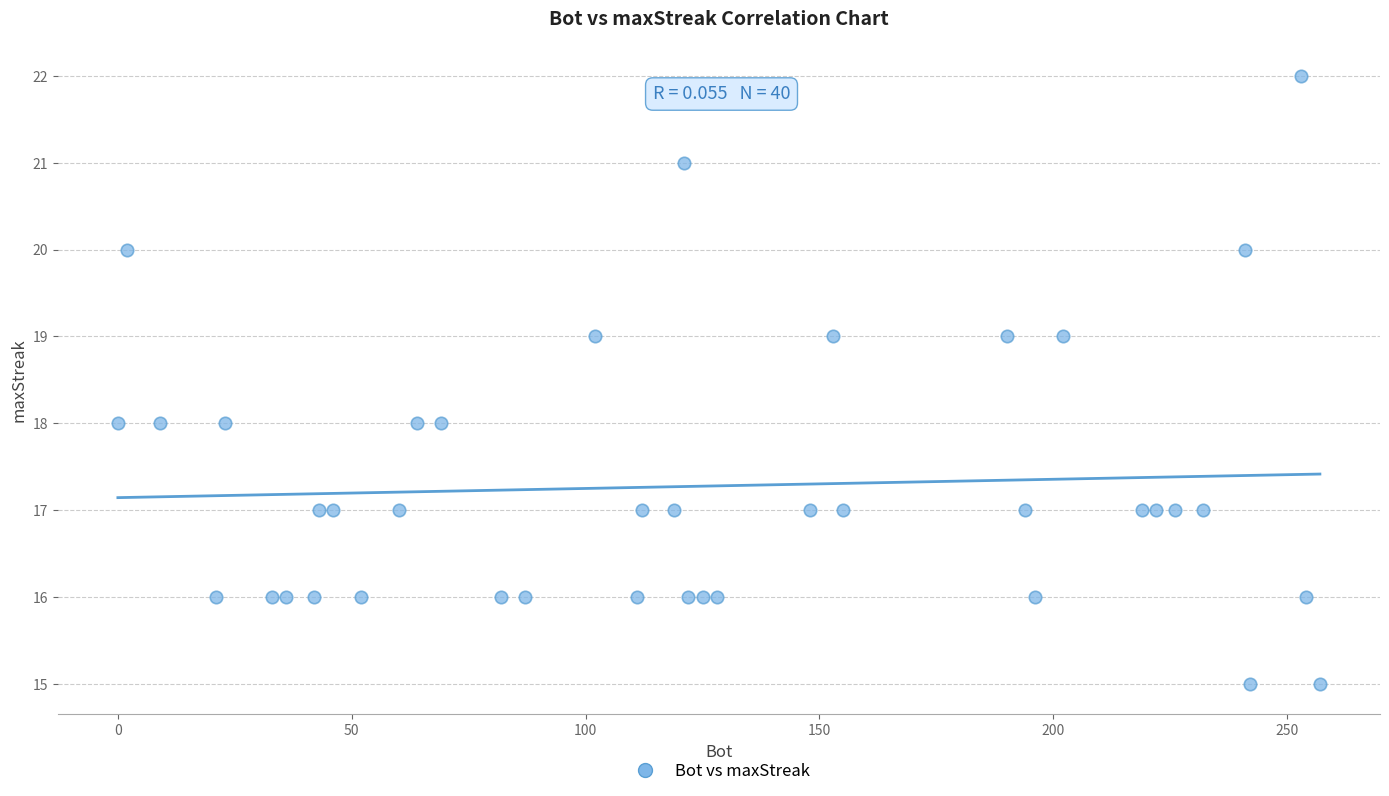

What is the range of X values (max minus min)?

257